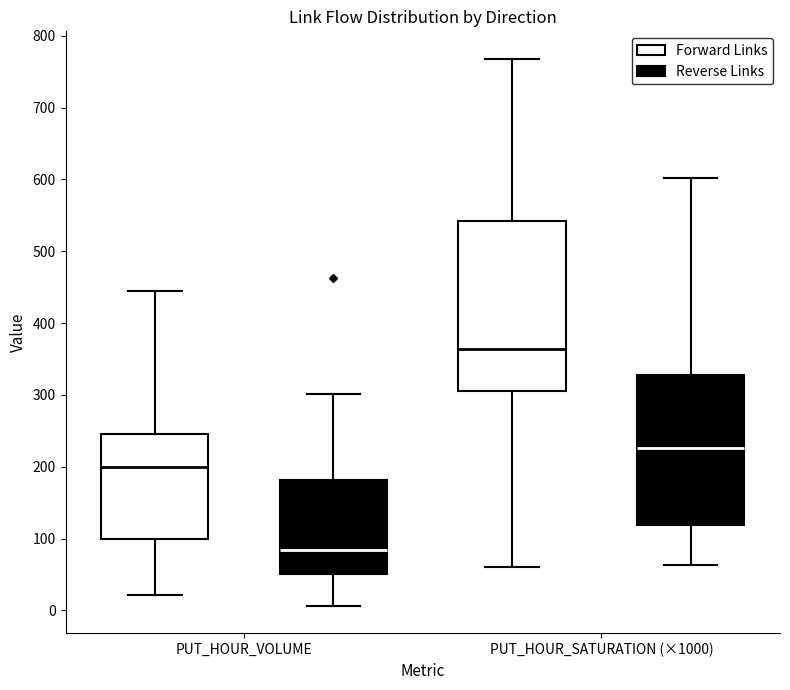

Which box is the tallest, from its lower edge to its upper edge?

PUT_HOUR_SATURATION (×1000) (Forward Links)